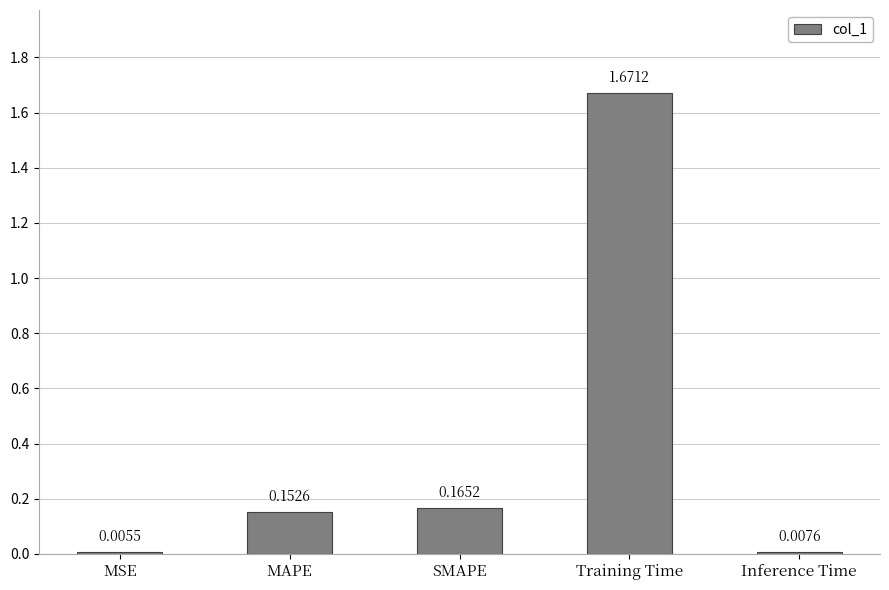

At which category does the chart reach its peak across all series?

Training Time